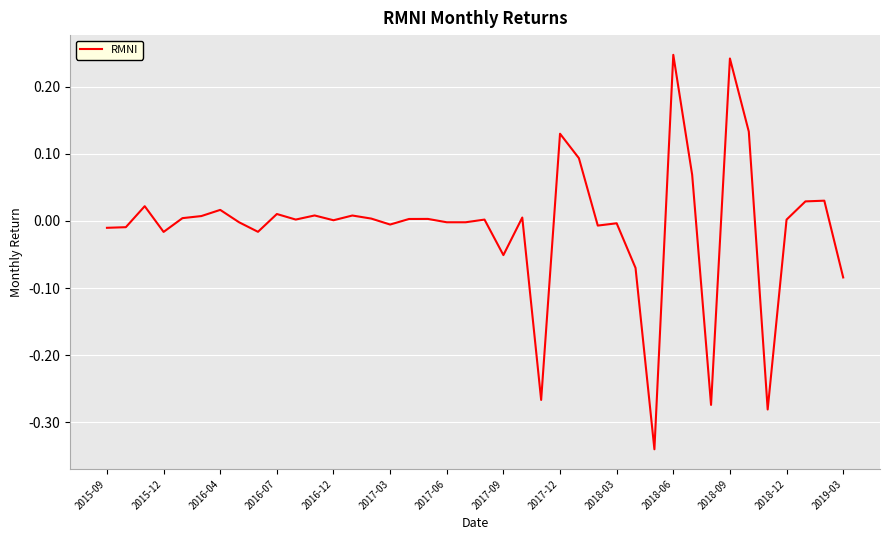

Does the chart have visible grid lines?

Yes